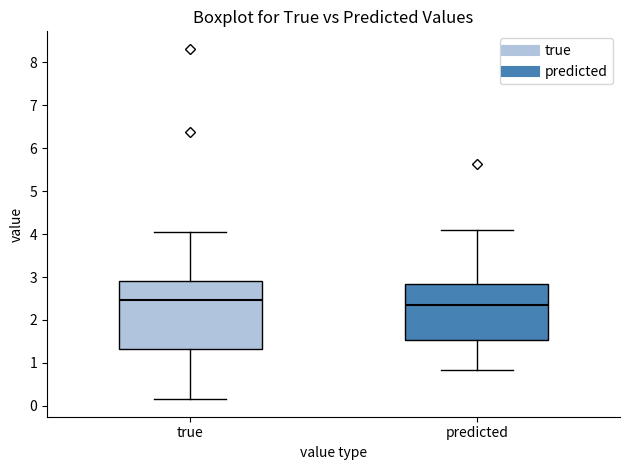

Which box's median line is the highest?

true